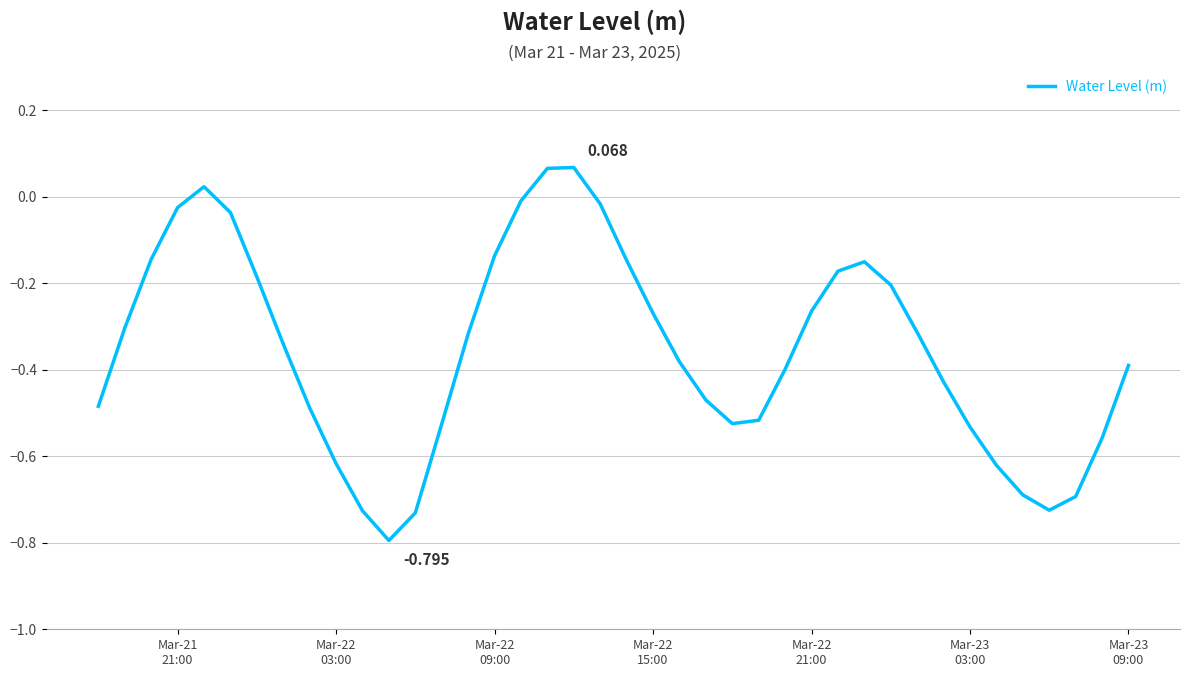

Does the chart have visible grid lines?

Yes